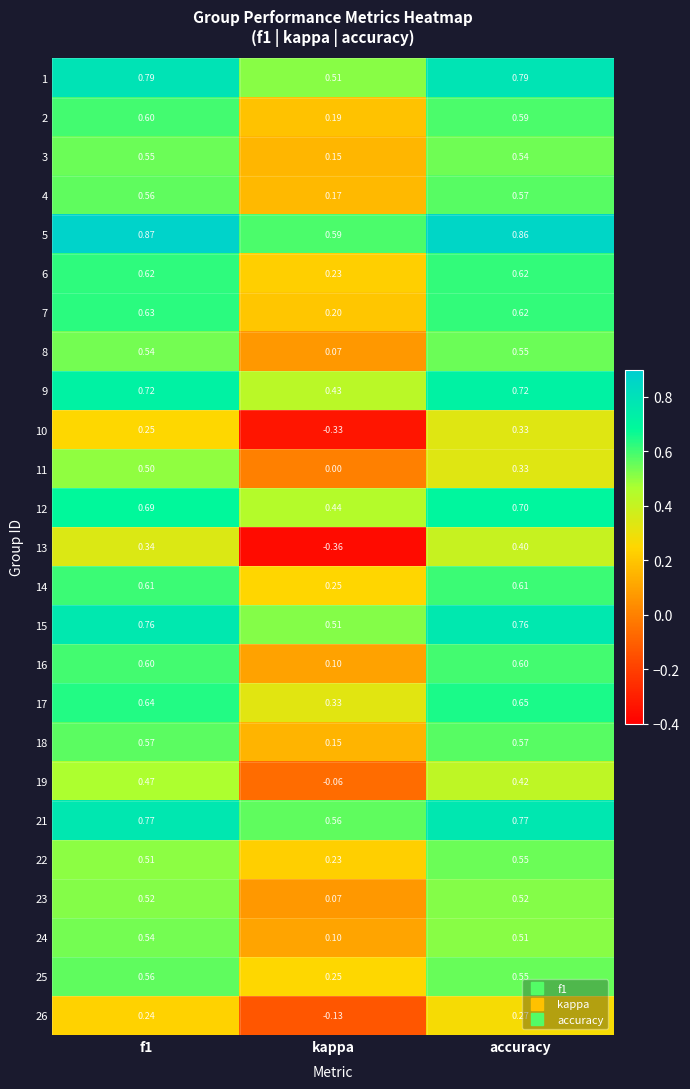

Which category has the lowest value across all series?

kappa